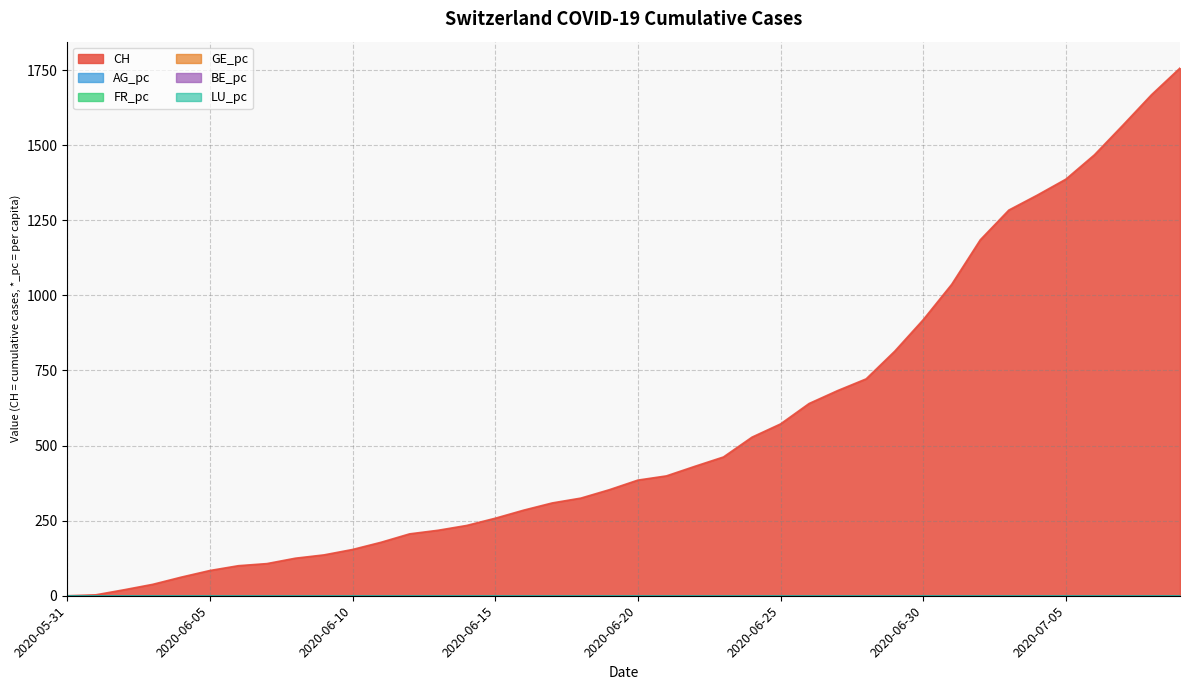

Which series has the largest total across all categories?

CH